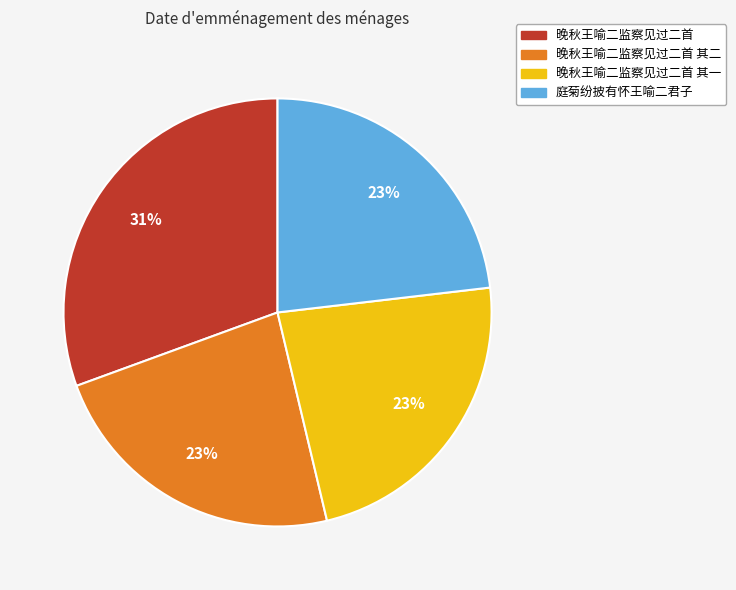

Count the number of slices in the pie.

4